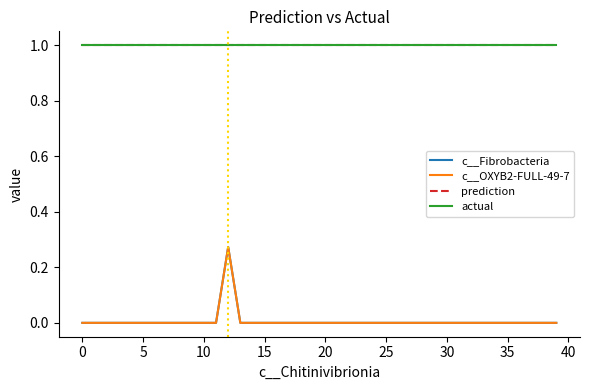

Does the chart display data point markers on the line(s)?

No